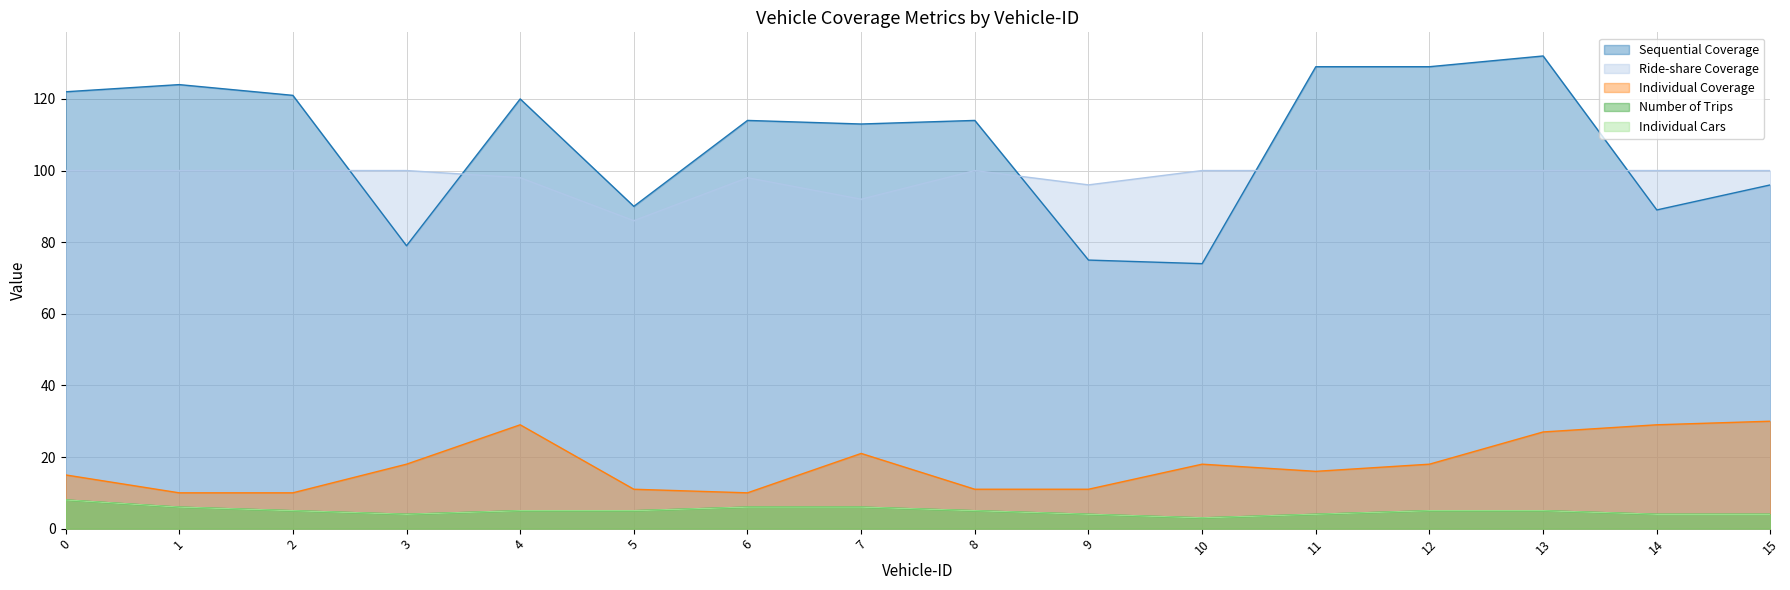

What is the difference between the highest and lowest values at 10?

97